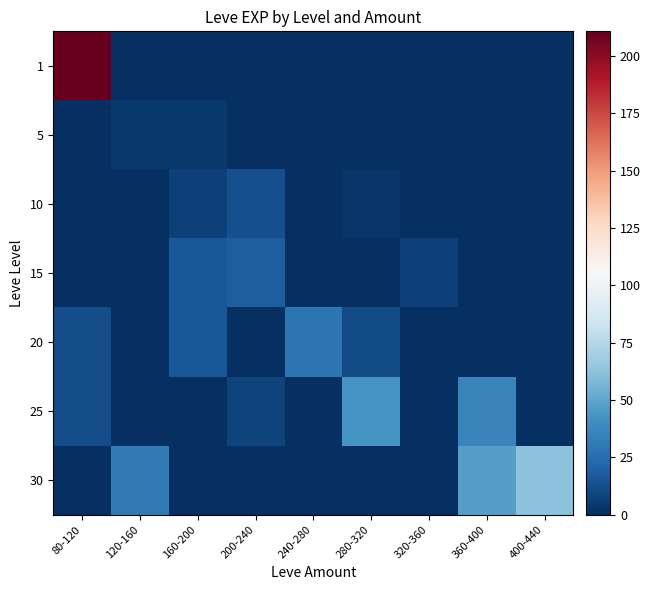

What is the total value across all series at 120-160?

34.5